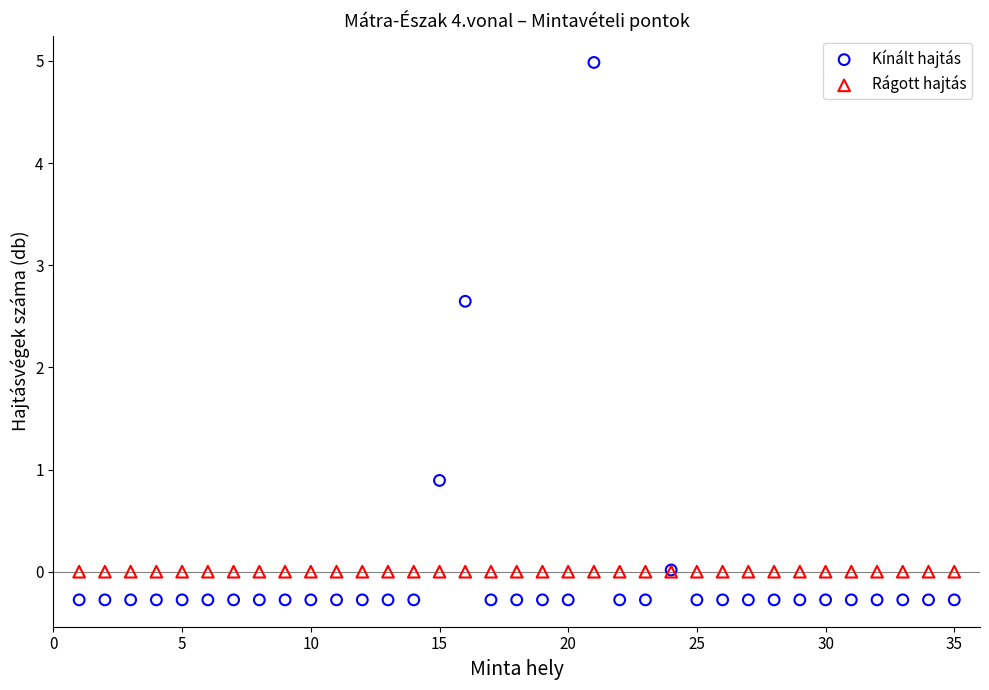

Which series contains the lowest Y value?

Kínált hajtás